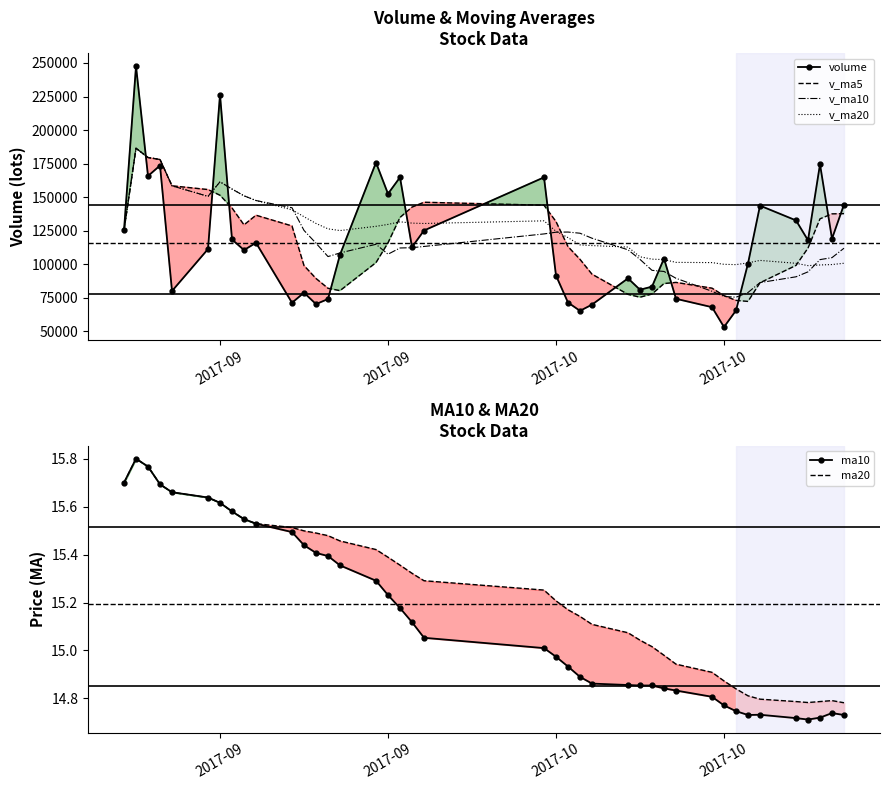

Reading left to right, list all the values displayed in this chart.

volume: 125327.7	247610.7	165779.8	173608.0	80130.5	111382.2	226393.7	118515.2	110644.1	116031.2	71386.6	78877.4	70375.6	74173.2	107192.3	175811.6	152566.8	164812.2	112827.6	125208.4	164805.3	91657.9	71540.7	65378.0	69992.8	89571.2	81091.8	83388.9	104340.1	74338.6	68099.5	53296.0	65626.7	100604.2	143731.2	132736.1	117932.6	174547.6	119103.8	144540.9
v_ma5: 125327.7	186469.2	179572.7	178081.5	158491.3	155702.2	151458.8	142005.9	129413.1	136593.3	128594.2	99090.9	89463.0	82168.8	80401.0	101286.0	116023.9	134911.2	142642.1	146245.3	144044.0	131862.3	113208.0	103718.1	92674.9	77628.1	75514.9	77884.5	85676.9	86546.1	82251.8	76692.6	73140.2	72393.0	86271.5	99198.8	112126.1	133910.3	137610.3	137772.2
v_ma10: 125327.7	186469.2	179572.7	178081.5	158491.3	150639.8	161461.8	156093.5	151043.5	147542.3	142148.2	125274.9	115734.4	105791.0	108497.1	114940.1	107557.4	112187.1	112405.4	113323.2	122665.0	123943.1	124059.6	123180.1	119460.1	110836.1	103688.6	95546.2	94697.5	89610.5	79939.9	76103.8	75512.4	79035.0	86408.8	90725.3	94409.4	103525.3	105001.6	112021.9
v_ma20: 125327.7	186469.2	179572.7	178081.5	158491.3	150639.8	161461.8	156093.5	151043.5	147542.3	140619.1	135473.9	130466.4	126445.4	125161.9	128327.5	129753.3	131701.0	130707.7	130432.7	132406.6	124609.0	119897.0	114485.5	113978.6	112888.1	105623.0	103866.7	103551.5	101466.9	101302.5	100023.4	99786.0	101107.5	102934.5	100780.7	99049.0	99535.8	99849.6	100816.2
ma10: 15.7	15.8	15.8	15.7	15.7	15.6	15.6	15.6	15.5	15.5	15.5	15.4	15.4	15.4	15.4	15.3	15.2	15.2	15.1	15.1	15.0	15.0	14.9	14.9	14.9	14.9	14.9	14.9	14.8	14.8	14.8	14.8	14.7	14.7	14.7	14.7	14.7	14.7	14.7	14.7
ma20: 15.7	15.8	15.8	15.7	15.7	15.6	15.6	15.6	15.5	15.5	15.5	15.5	15.5	15.5	15.5	15.4	15.4	15.4	15.3	15.3	15.3	15.2	15.2	15.1	15.1	15.1	15.0	15.0	15.0	14.9	14.9	14.9	14.8	14.8	14.8	14.8	14.8	14.8	14.8	14.8